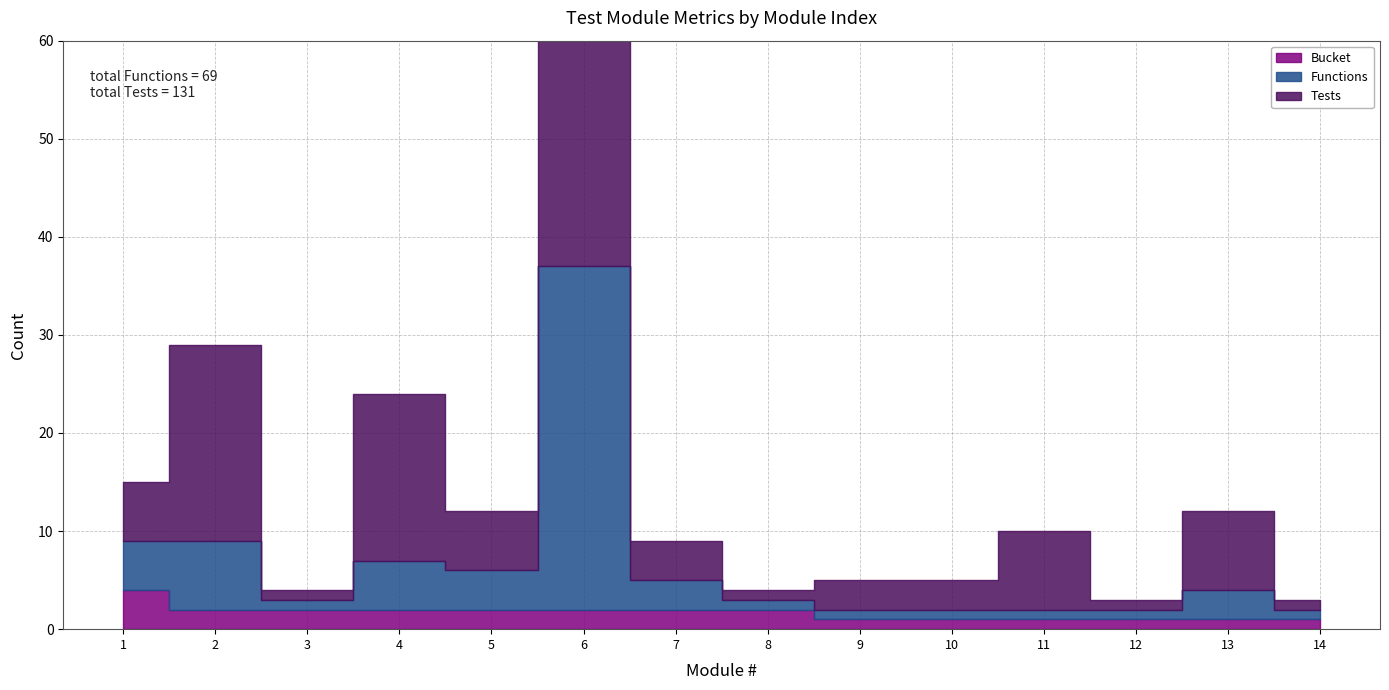

What is the value of the Tests point at the 6th from the left?

52